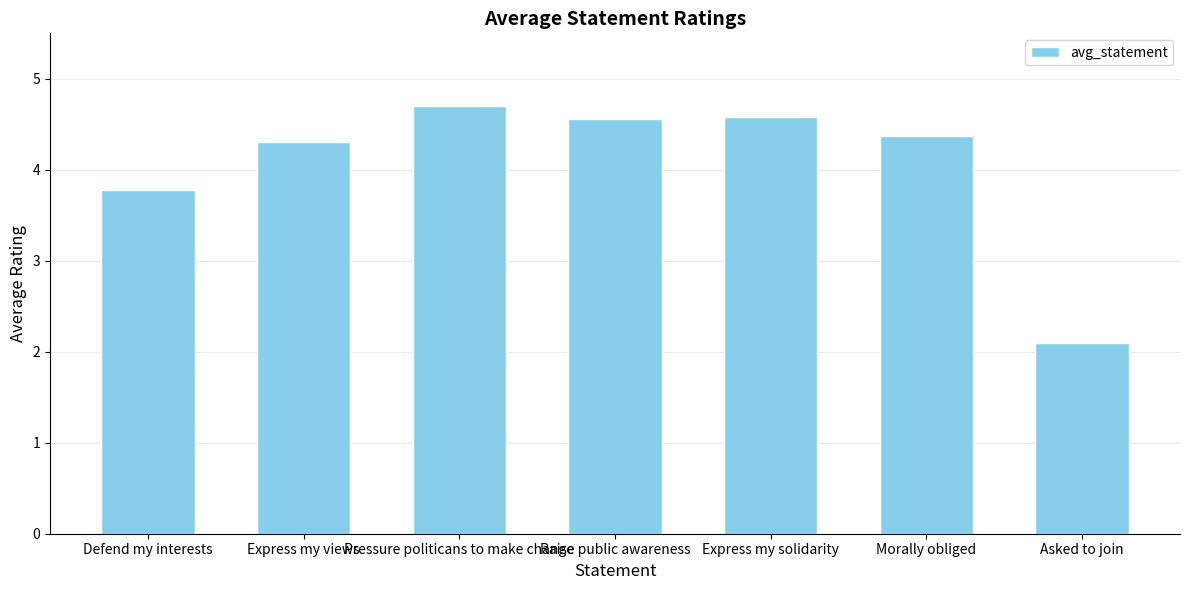

What is the sum of the values at Pressure politicans to make change and Defend my interests?

8.5